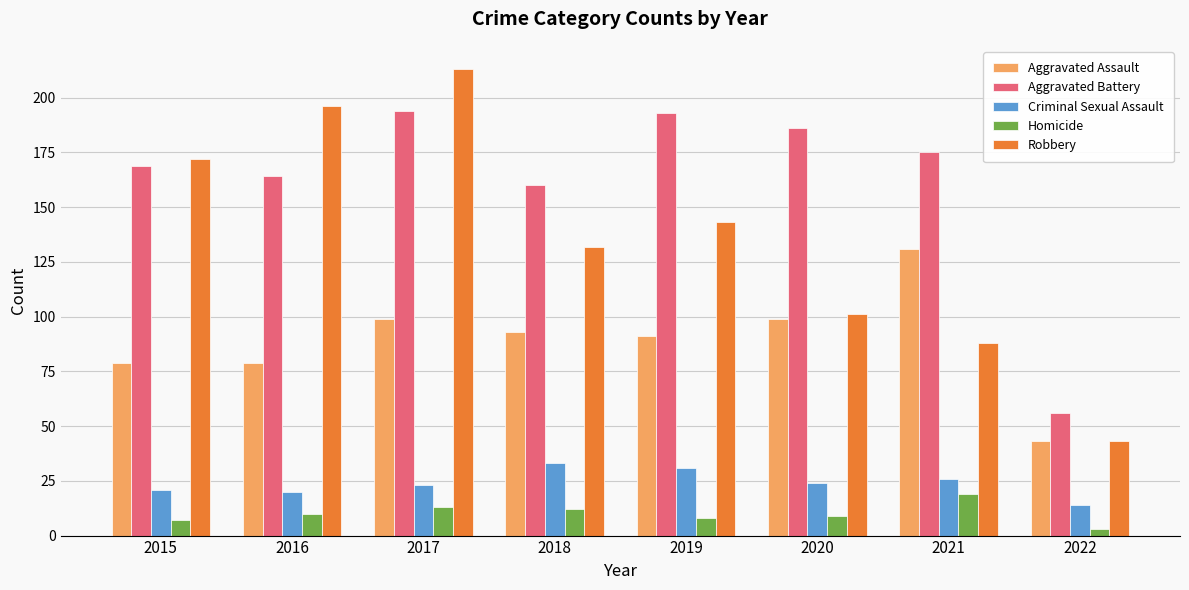

How many groups of bars are there?

8